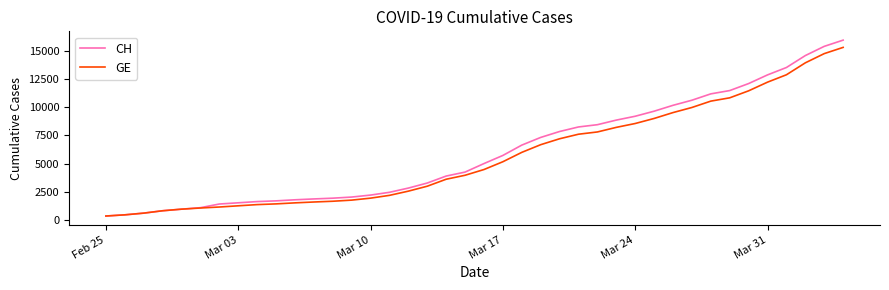

How many lines are shown in the chart?

2